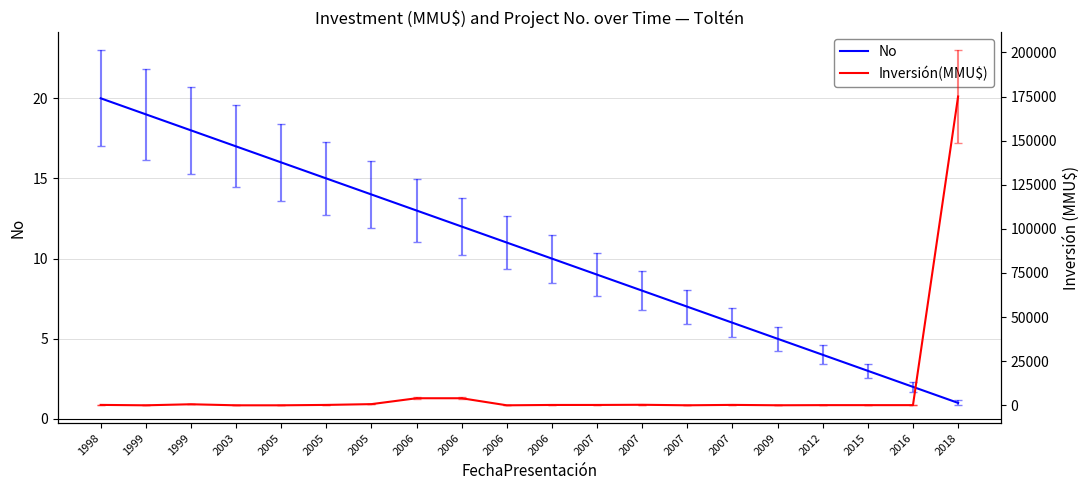

What is the sum of all No values?

210